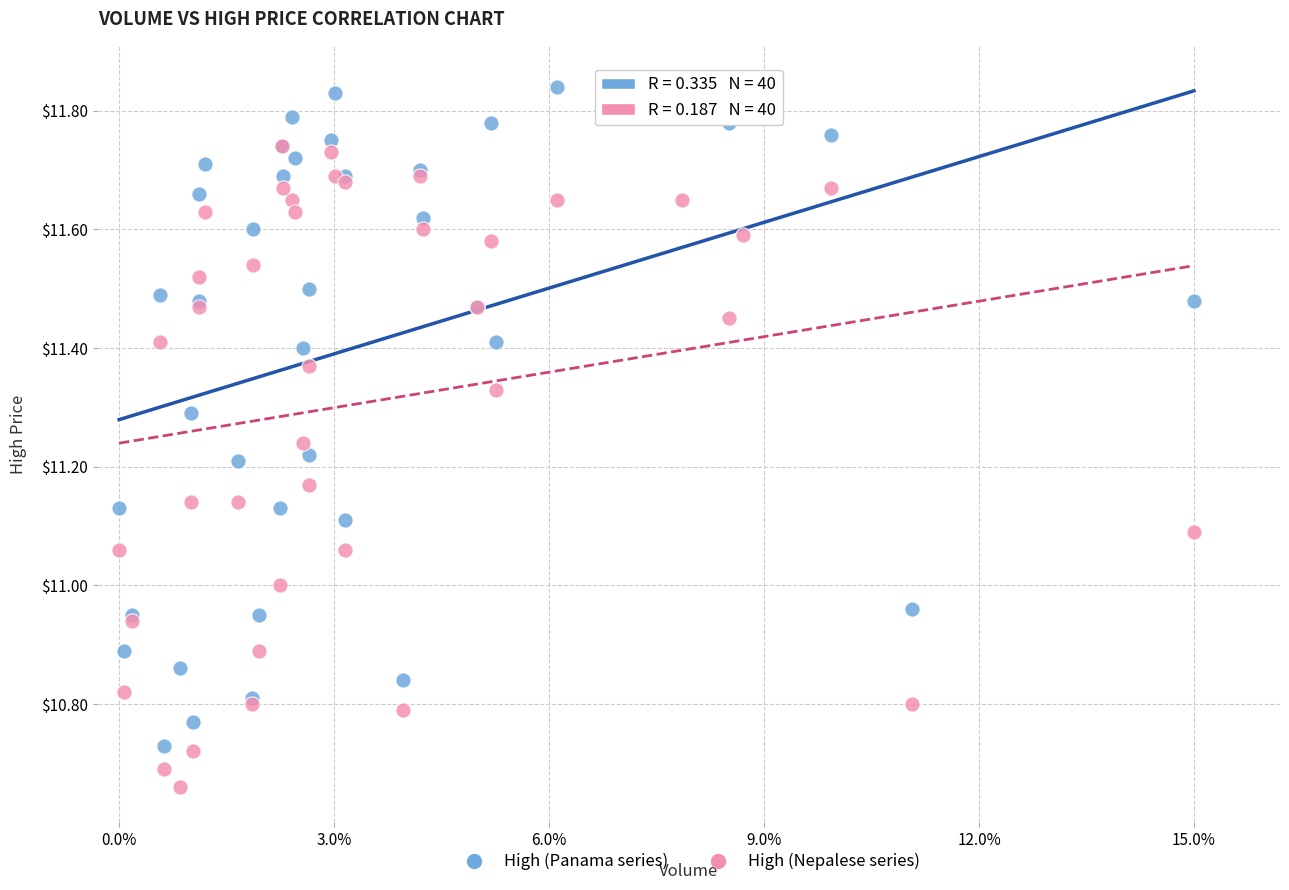

Which series has the widest spread of Y values?

High (Panama series)